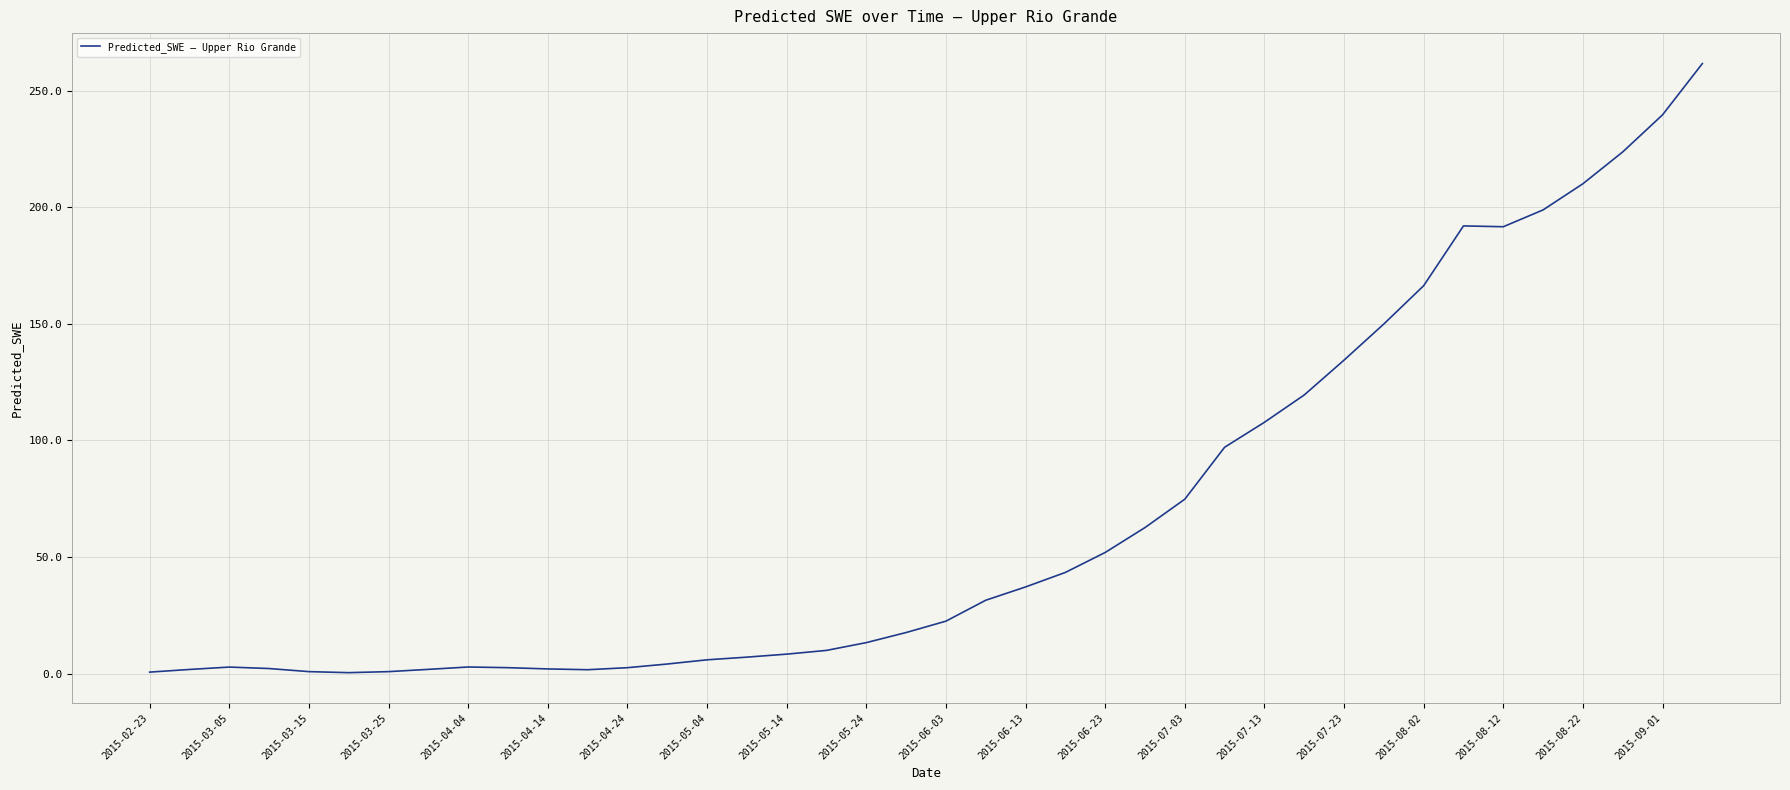

What is the maximum value shown in the chart?

261.6